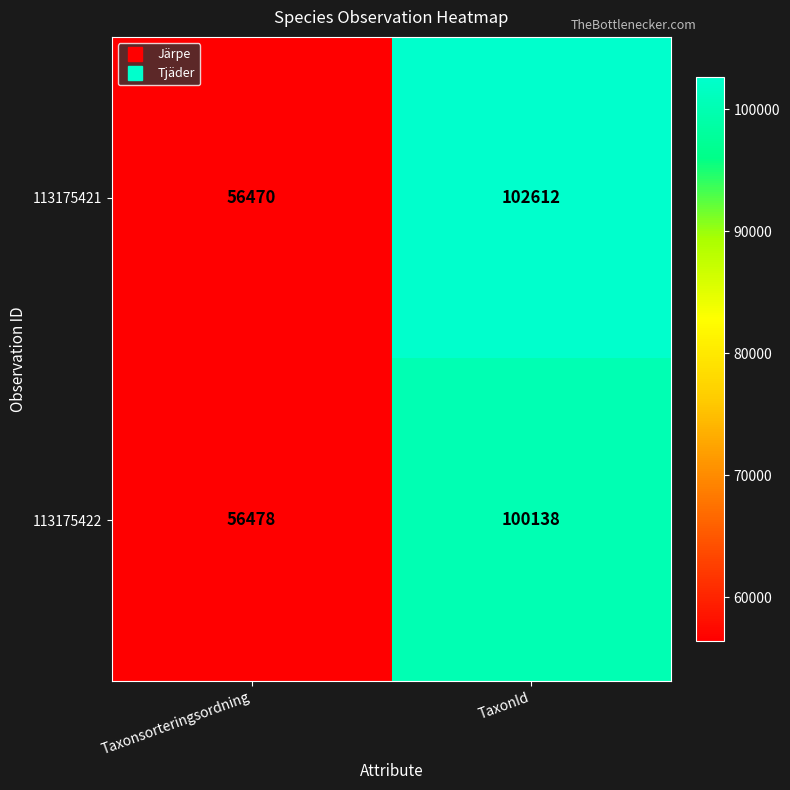

What is the sum of all 113175421 values?

159082